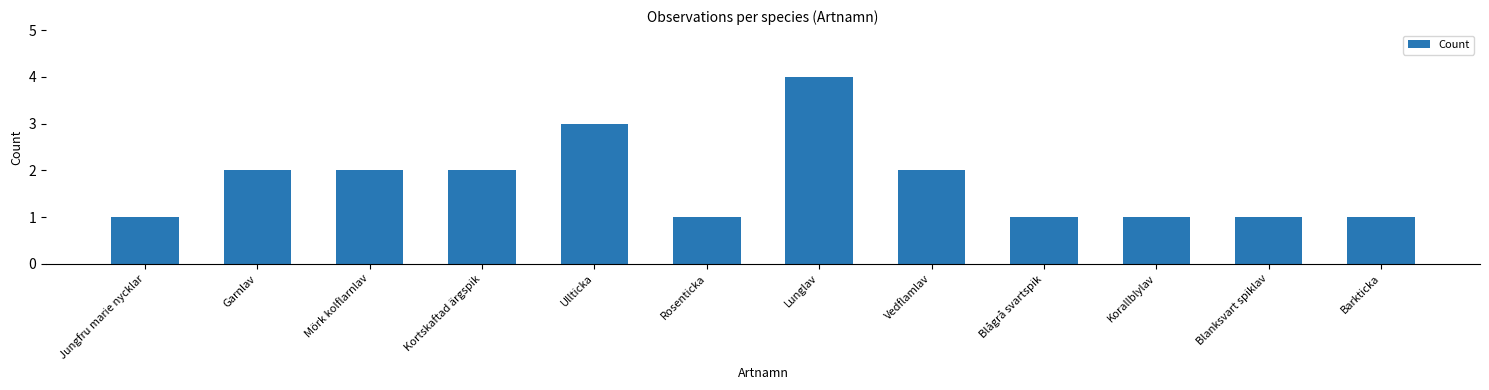

What is the sum of all values?

21